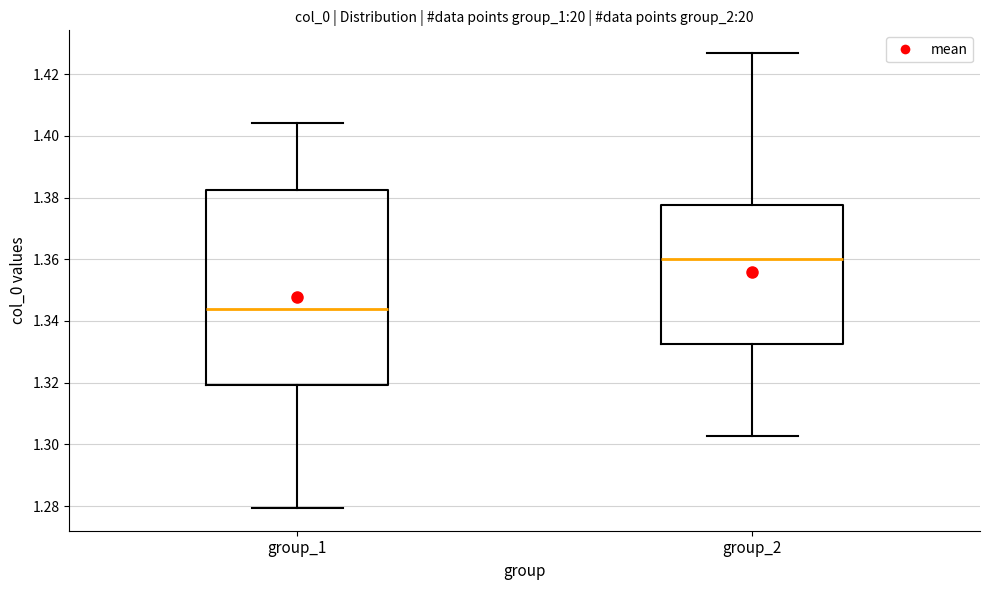

Which box has the lowest median line?

group_1